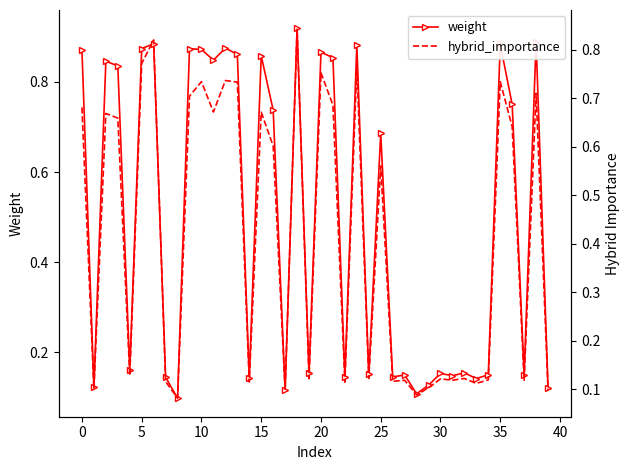

True or false: weight has more than 2 interior local peaks.

True